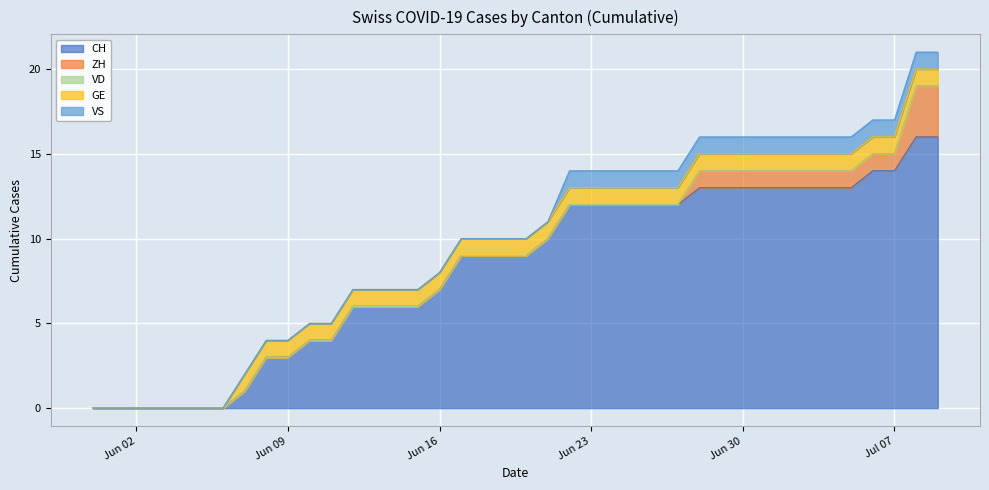

What is the total value across all series at 2020-06-12?

7